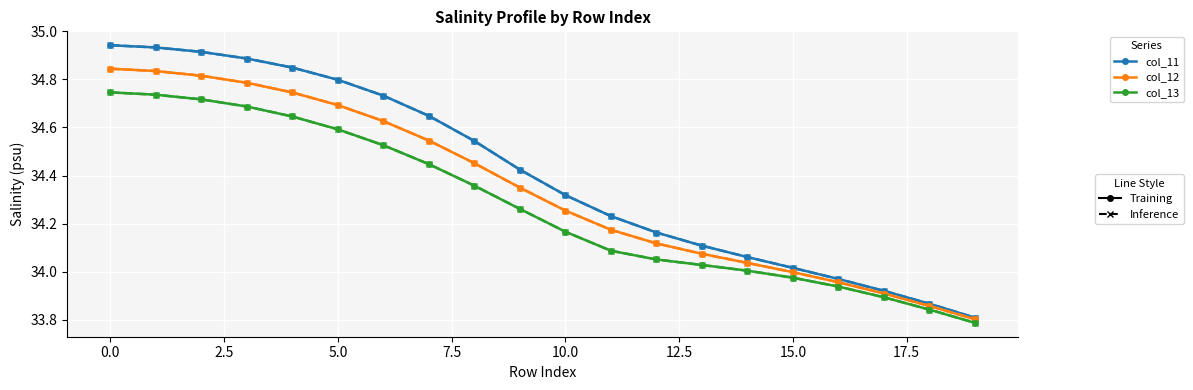

Does the chart have visible grid lines?

Yes